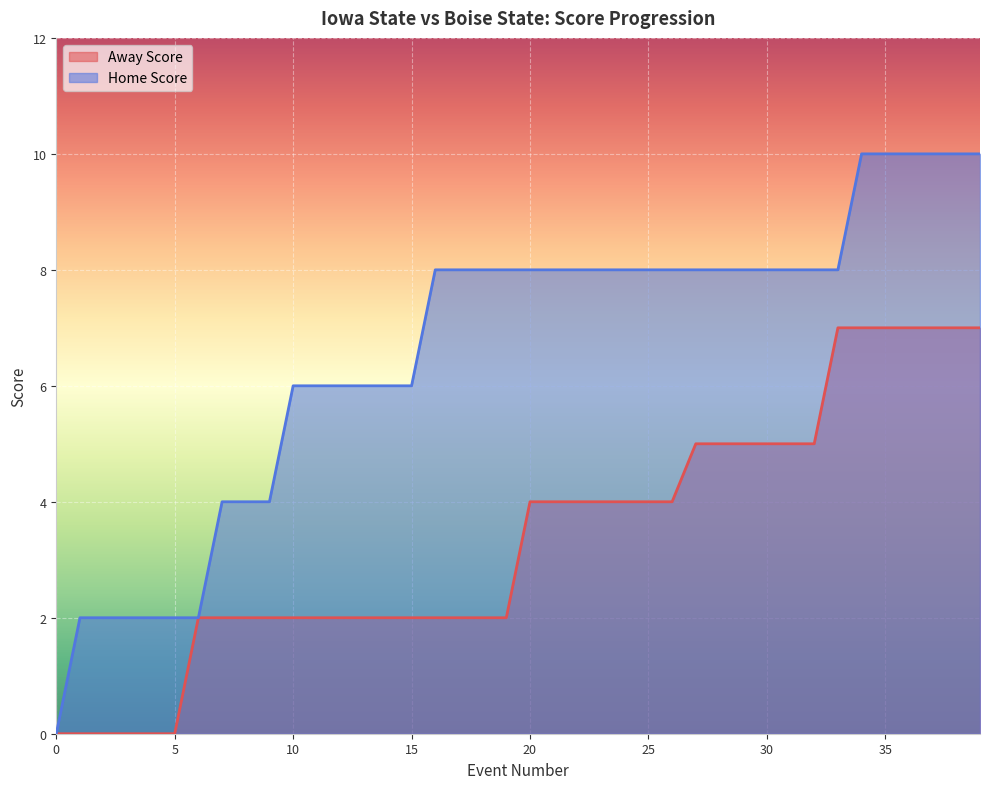

Does the chart display data point markers on the line(s)?

No